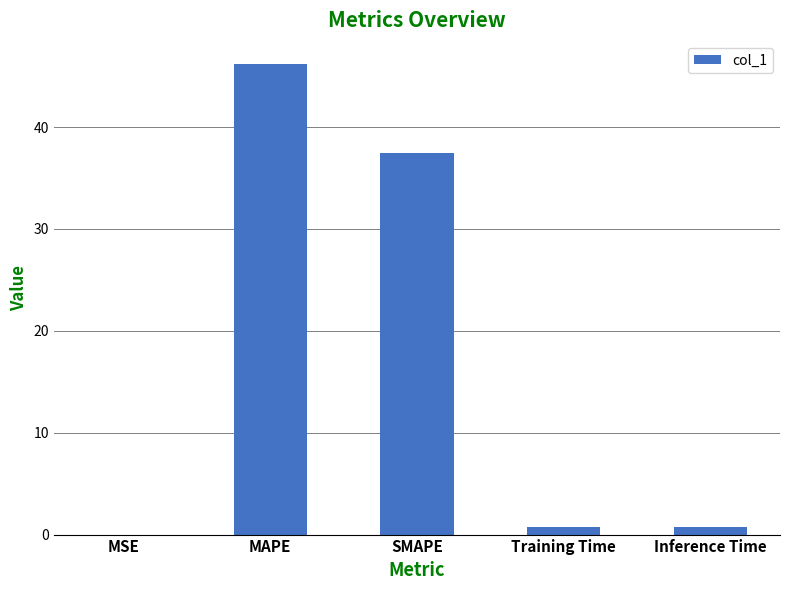

What is the greatest value displayed?

46.2